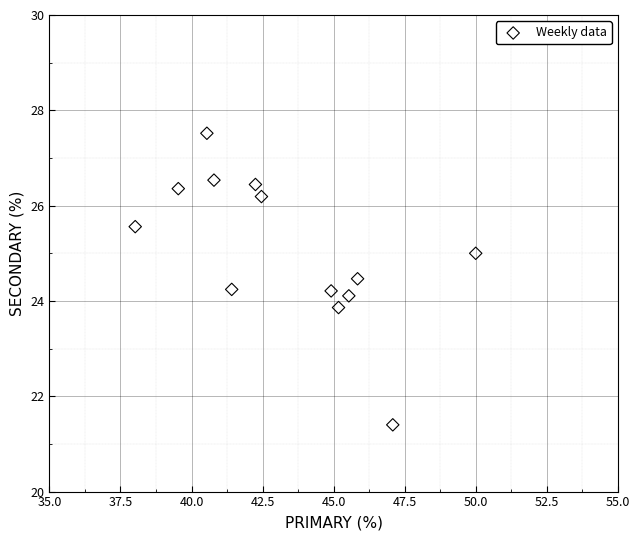

What is the range of Y values (max minus min)?

6.1